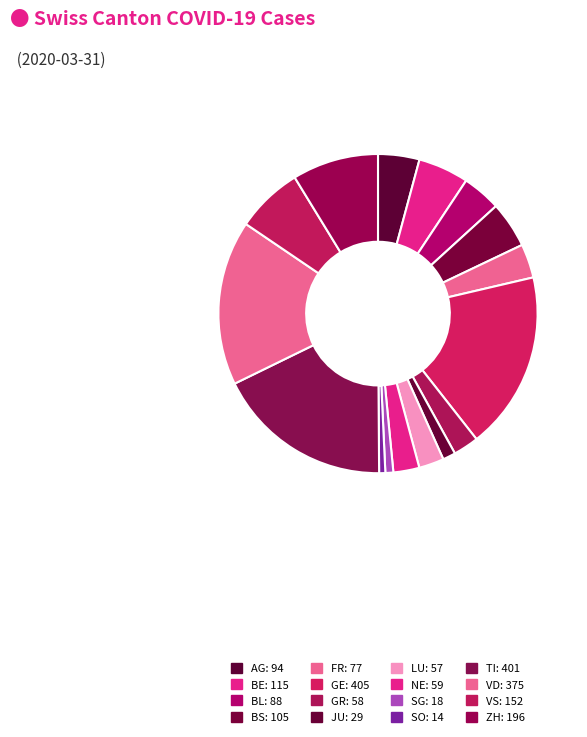

Is AG the majority of the pie?

No